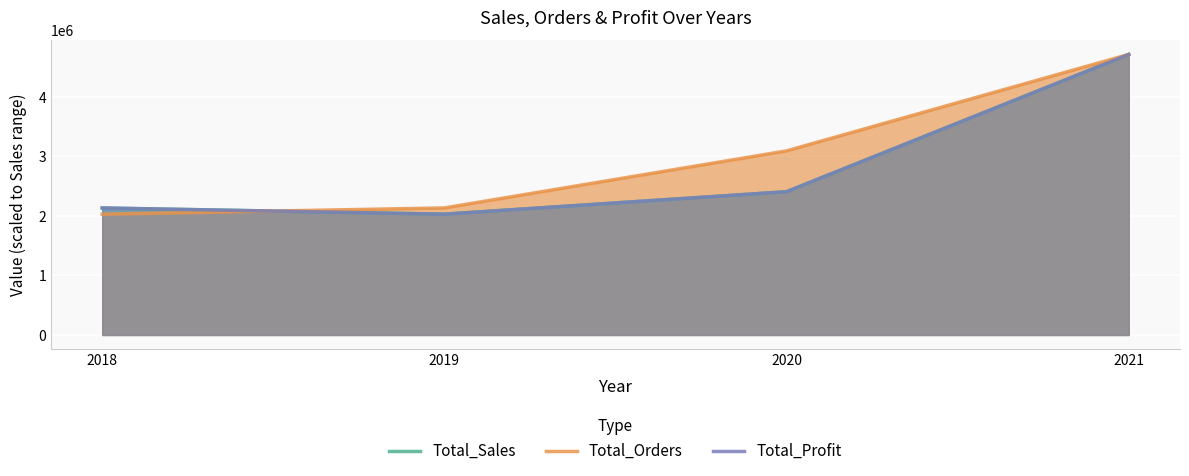

List the series in order of their peak value, lowest first.

Total_Sales, Total_Orders, Total_Profit